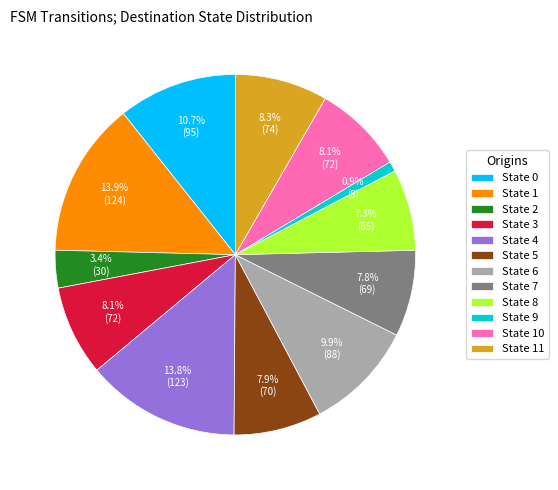

How many slices are in this pie chart?

12